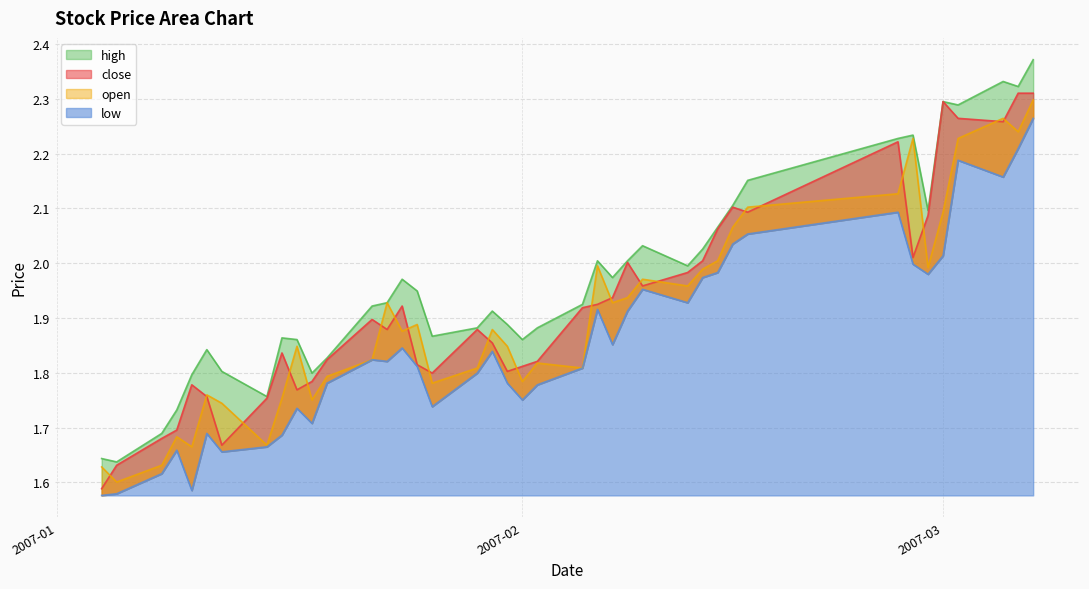

List the series in order of their overall mean, highest first.

high, close, open, low